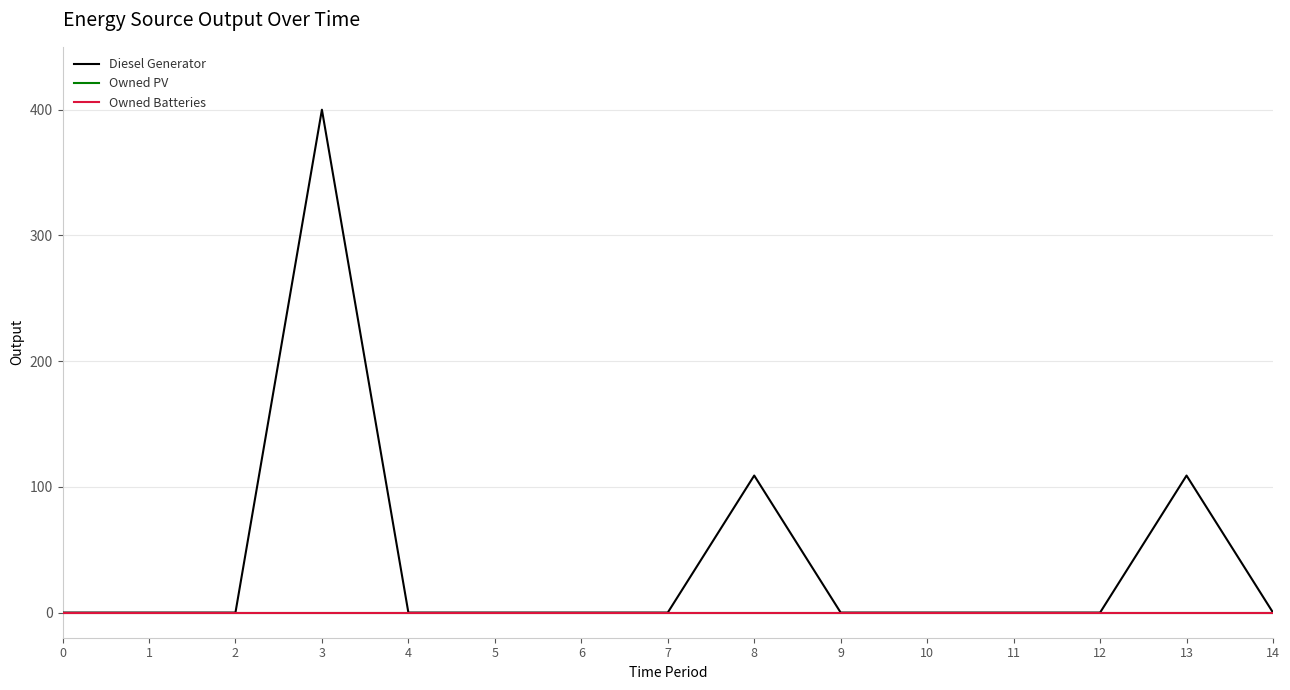

At which category is the sum across all series the highest?

3